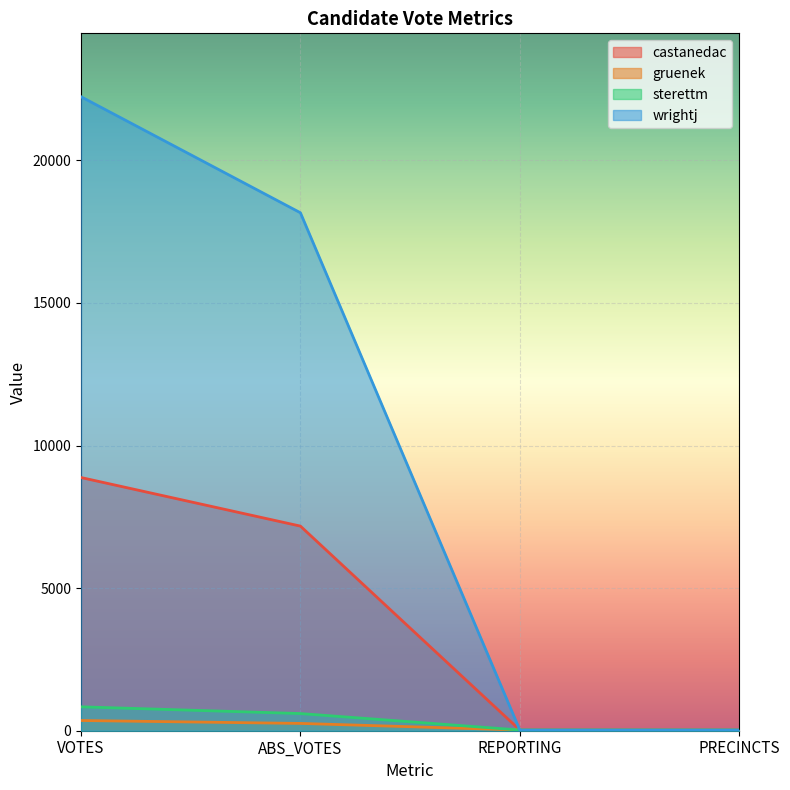

How many values in the gruenek series are below 256?

2